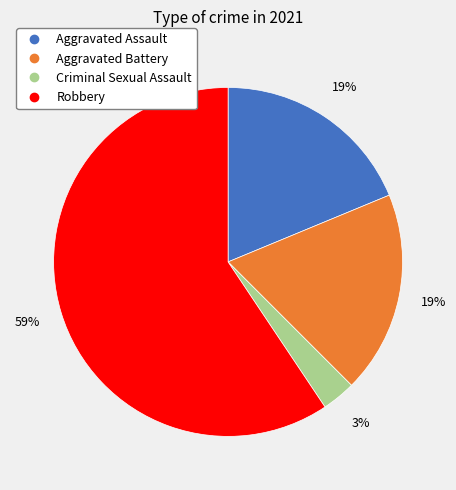

To the nearest percent, what percentage of the pie is Criminal Sexual Assault?

3%